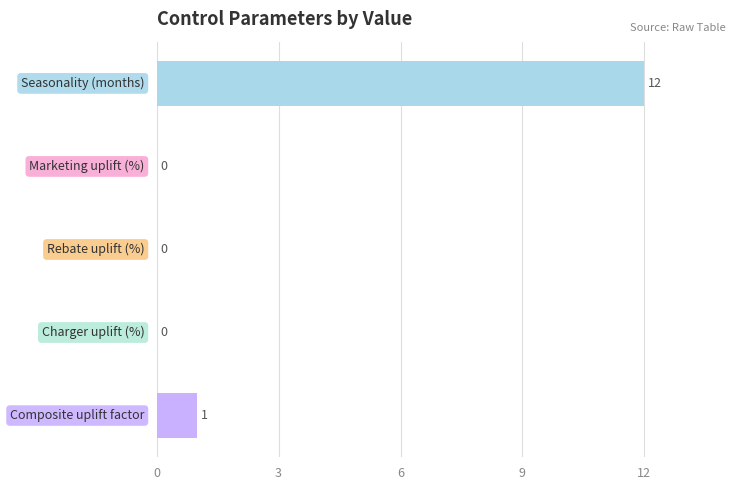

How many categories are shown in the chart?

5